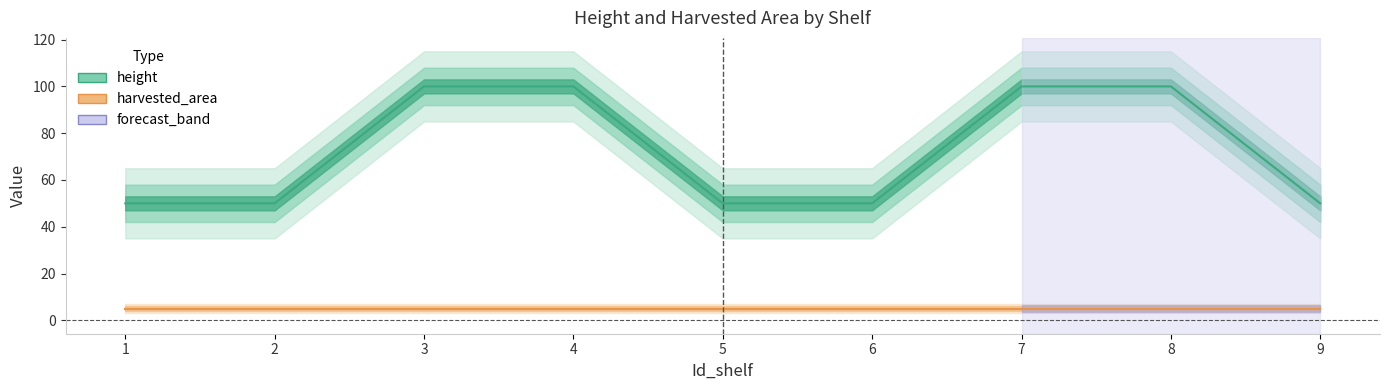

Is it true that the value at 9 is 72?

False